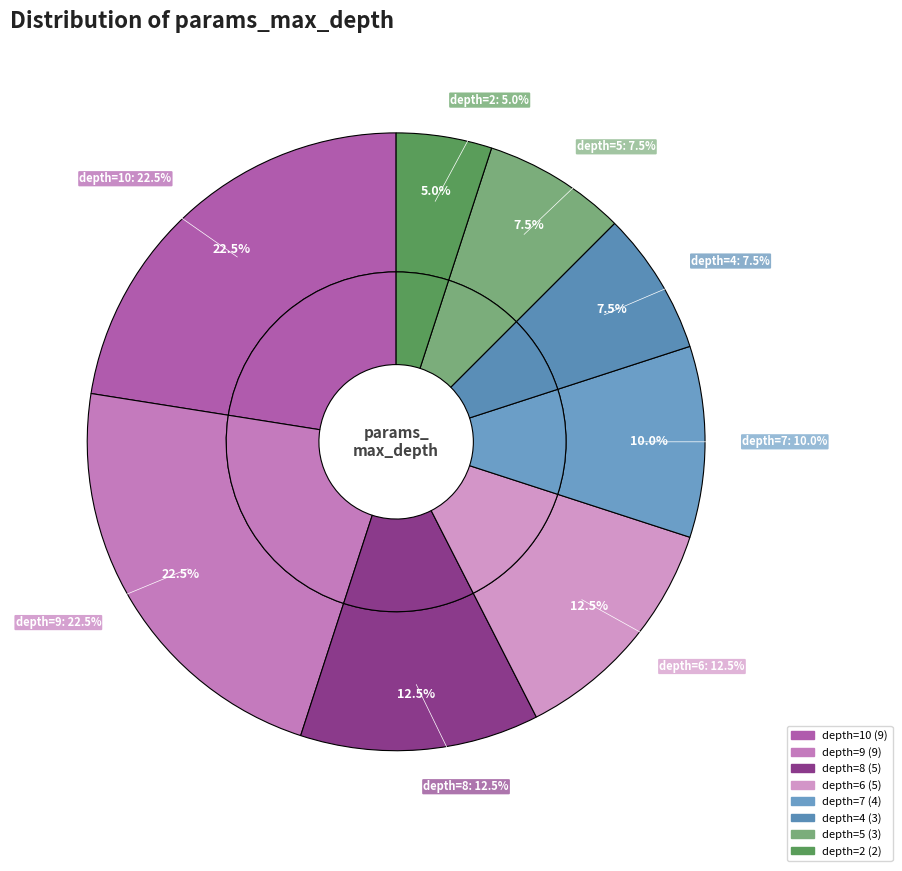

Which has a higher value, 8 or 3?

8